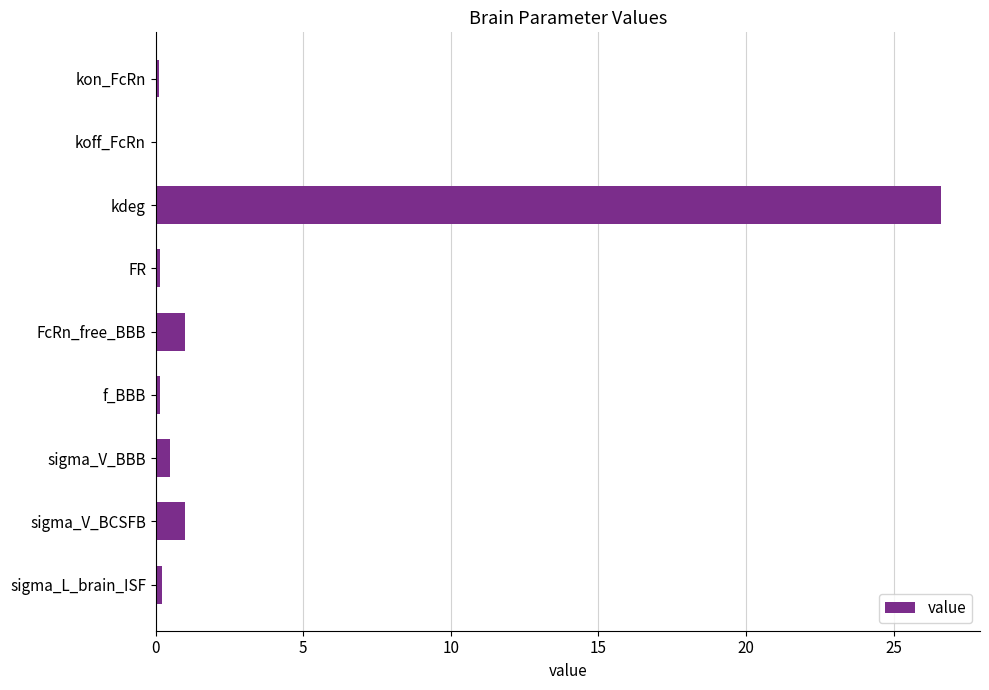

What is the sum of all values?

29.7